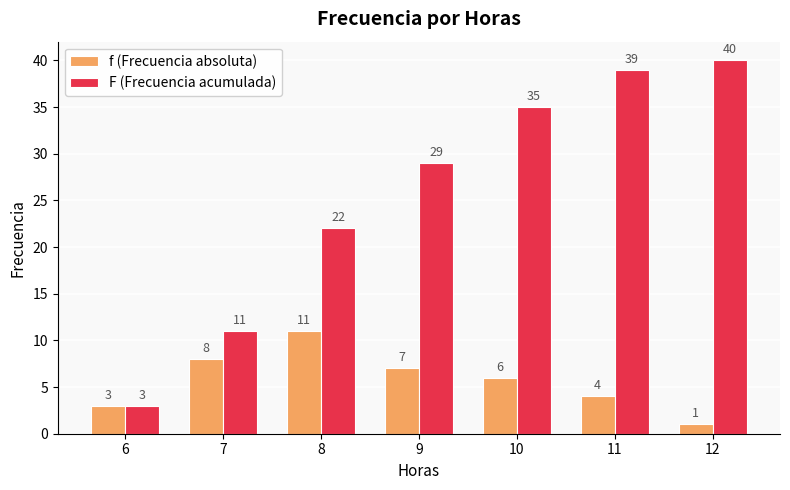

Are the bars horizontal?

No